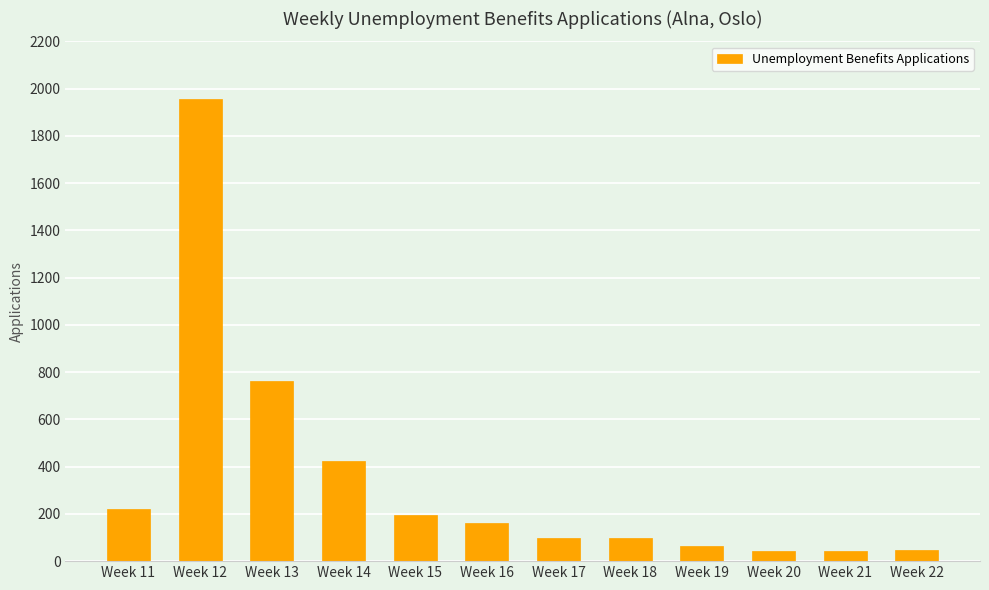

What is the change in value from Week 11 to Week 22?

-175